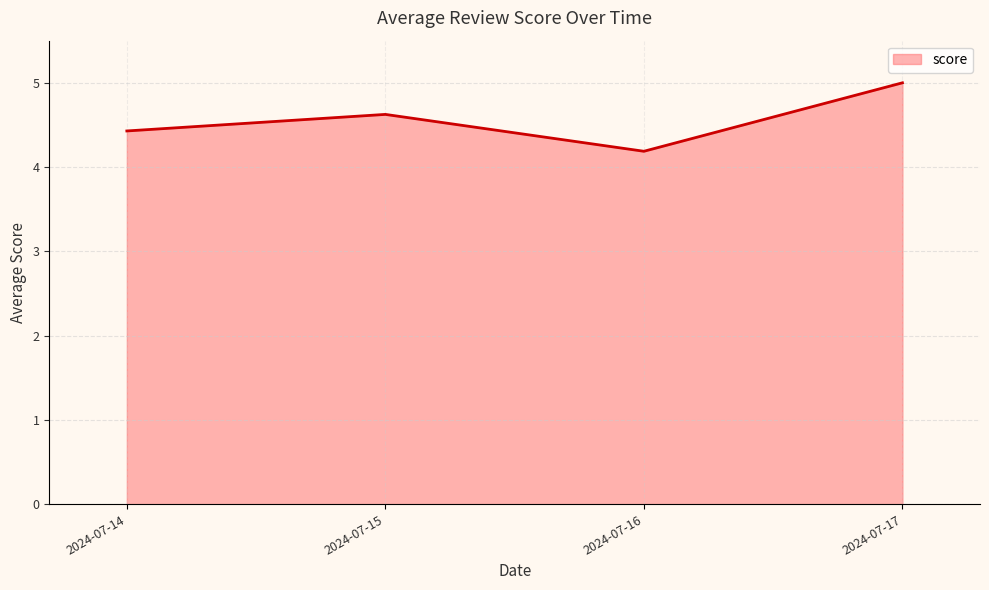

How many values are between 4 and 5?

4